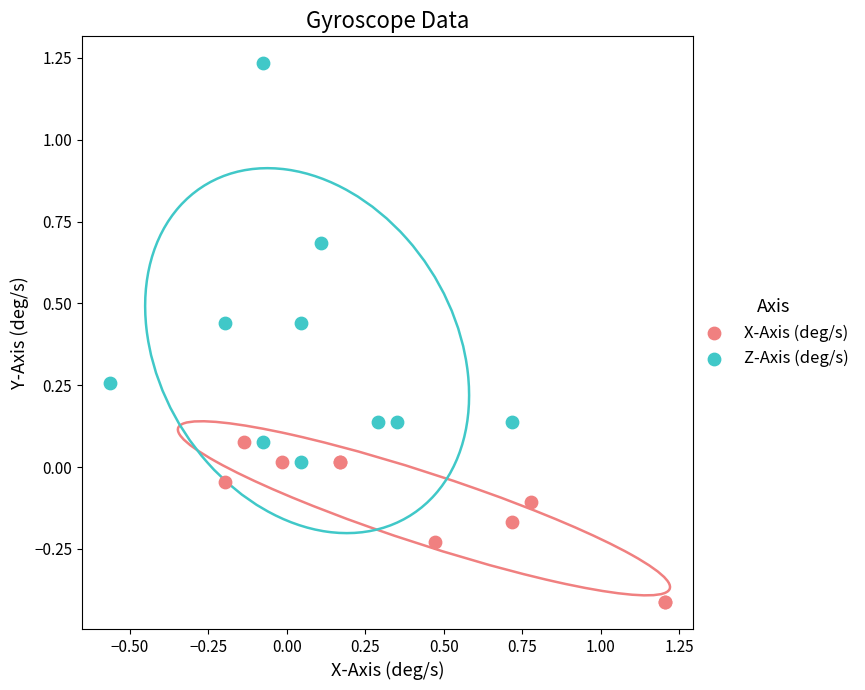

Which series has the largest Y range (max minus min)?

Z-Axis (deg/s)